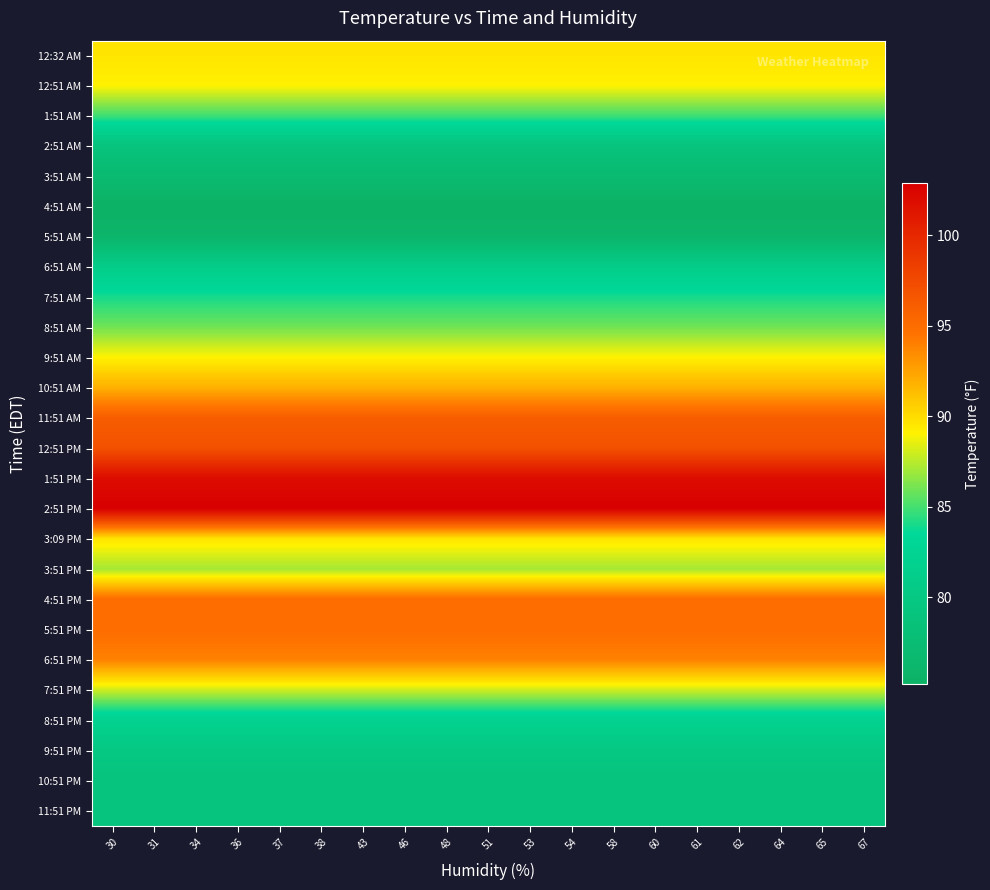

Count the number of data series in this chart.

26